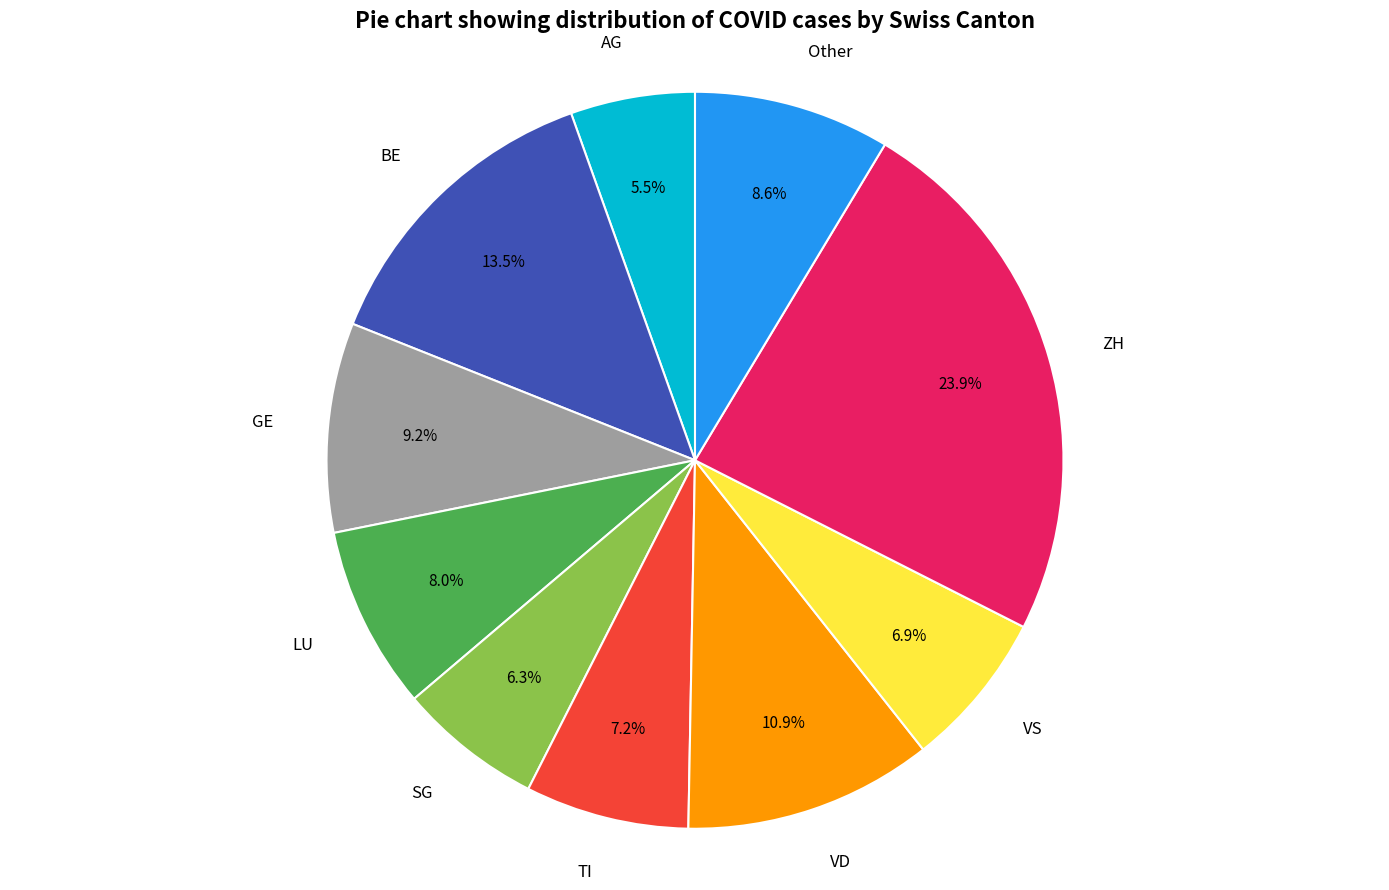

True or false: SG accounts for 6% of the total.

True